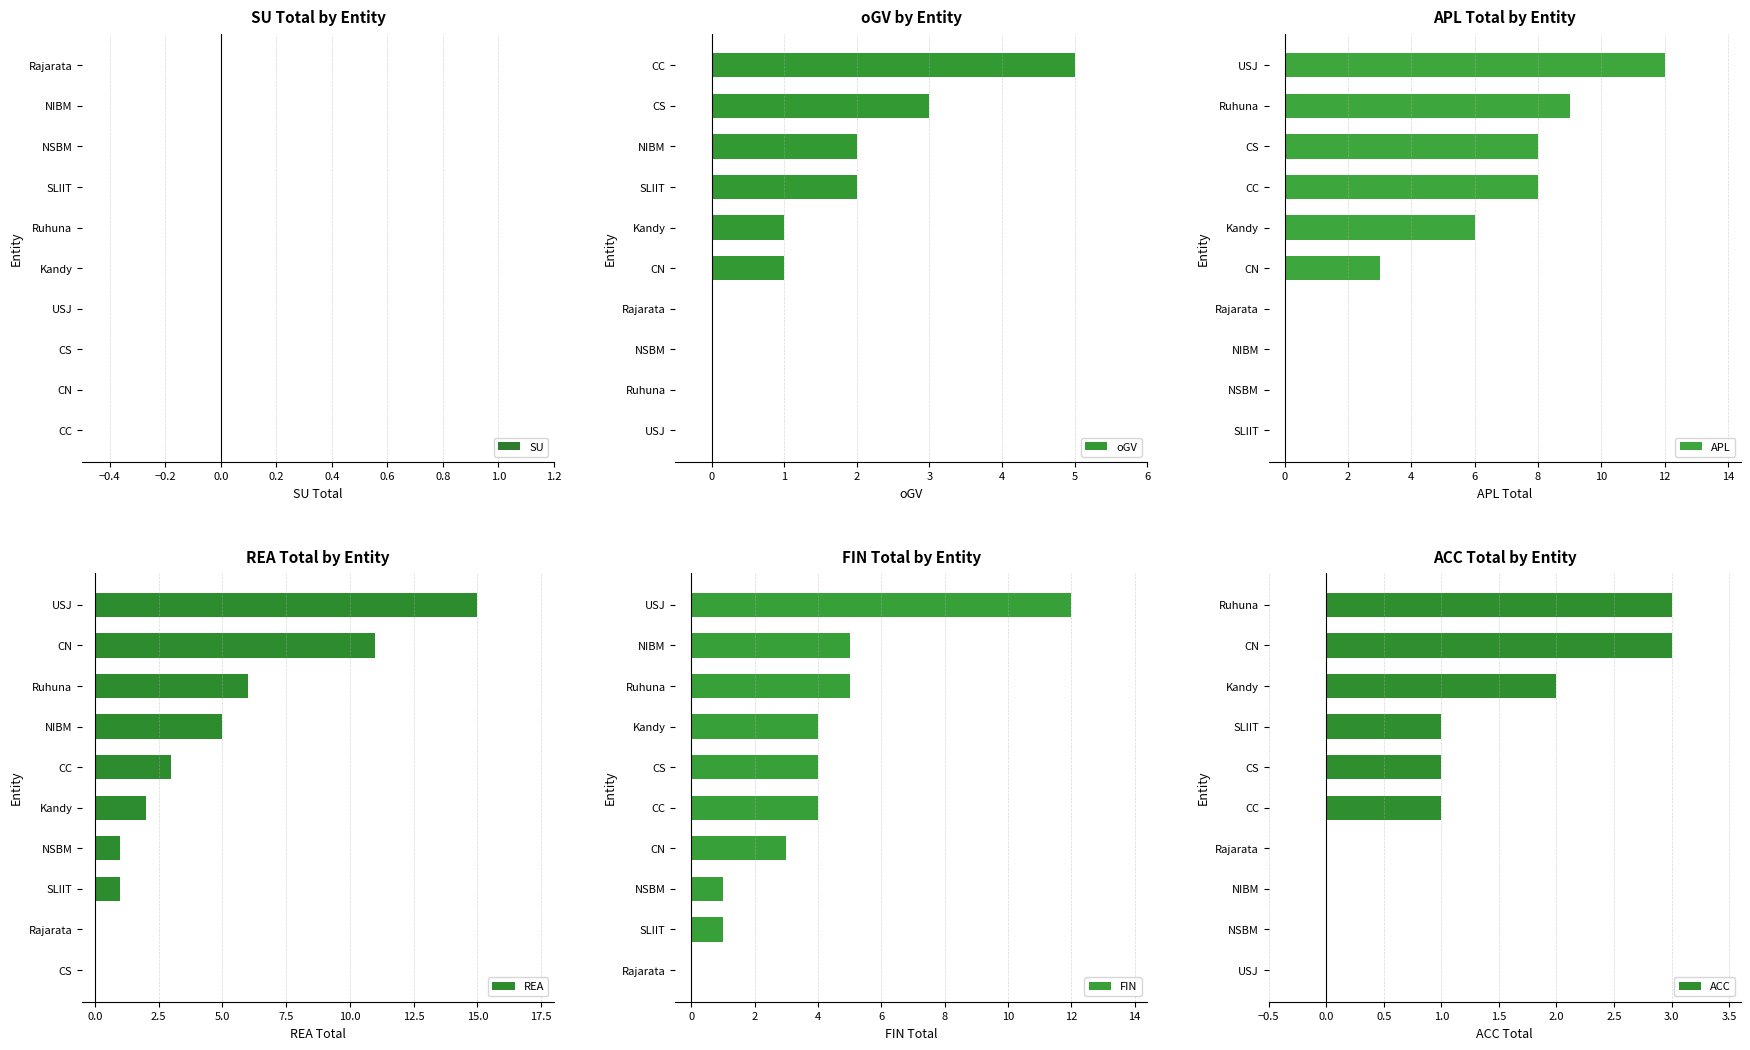

What is the sum of all REA values?

44